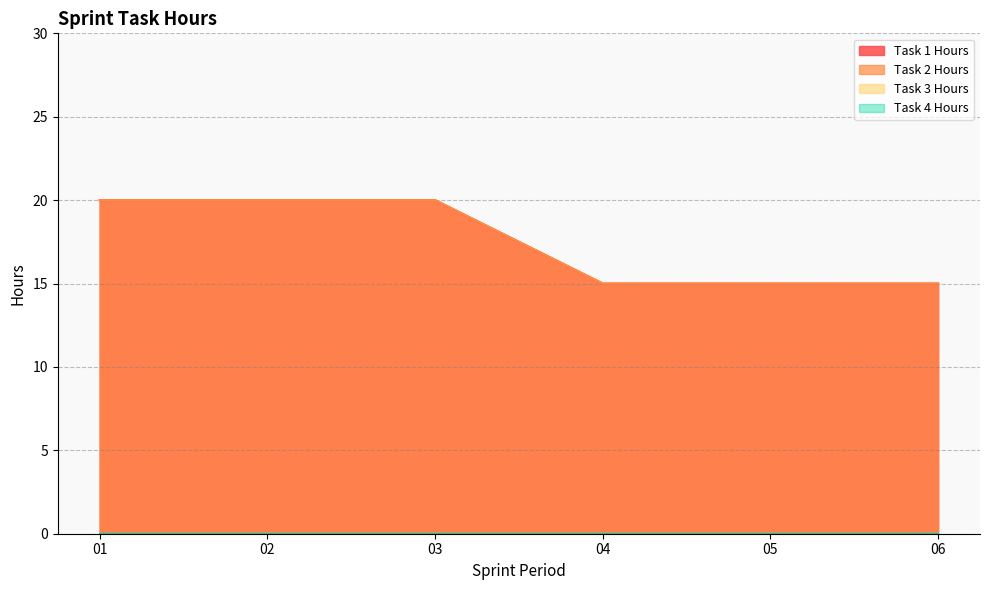

Reading left to right, extract all data points from this chart.

Task 1 Hours: 20	20	20	15	15	15
Task 2 Hours: 20	20	20	15	15	15